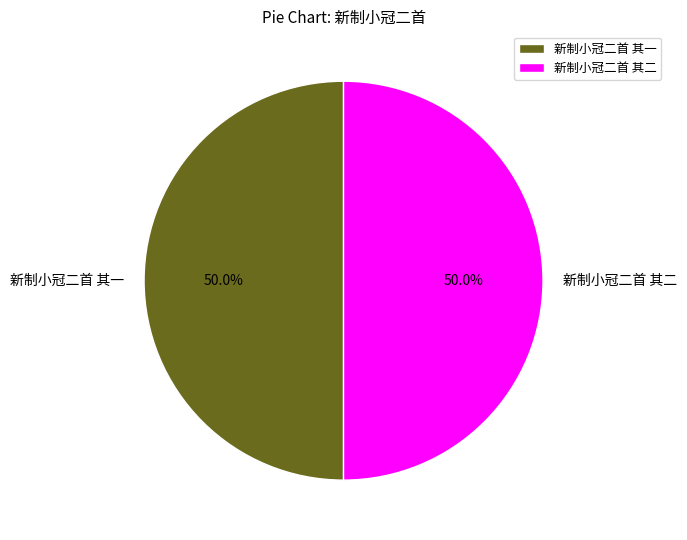

True or false: 新制小冠二首 其一 accounts for 50% of the total.

True